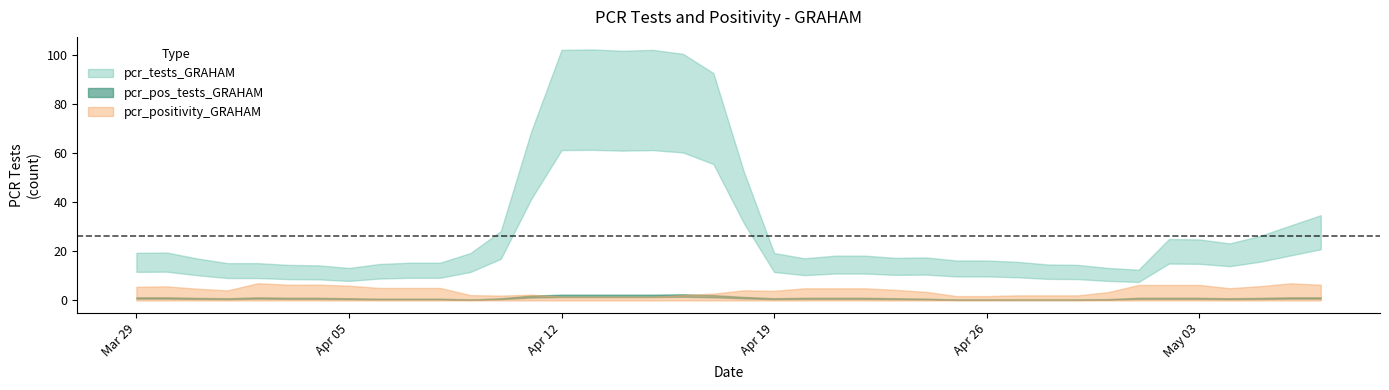

How many data points does each series have?

40